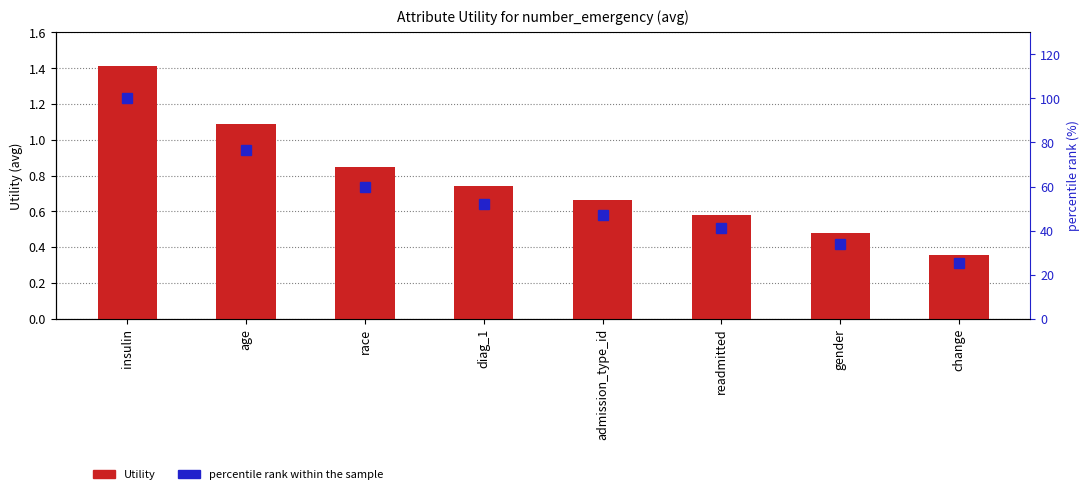

Which series has the largest range (max minus min)?

percentile rank within the sample